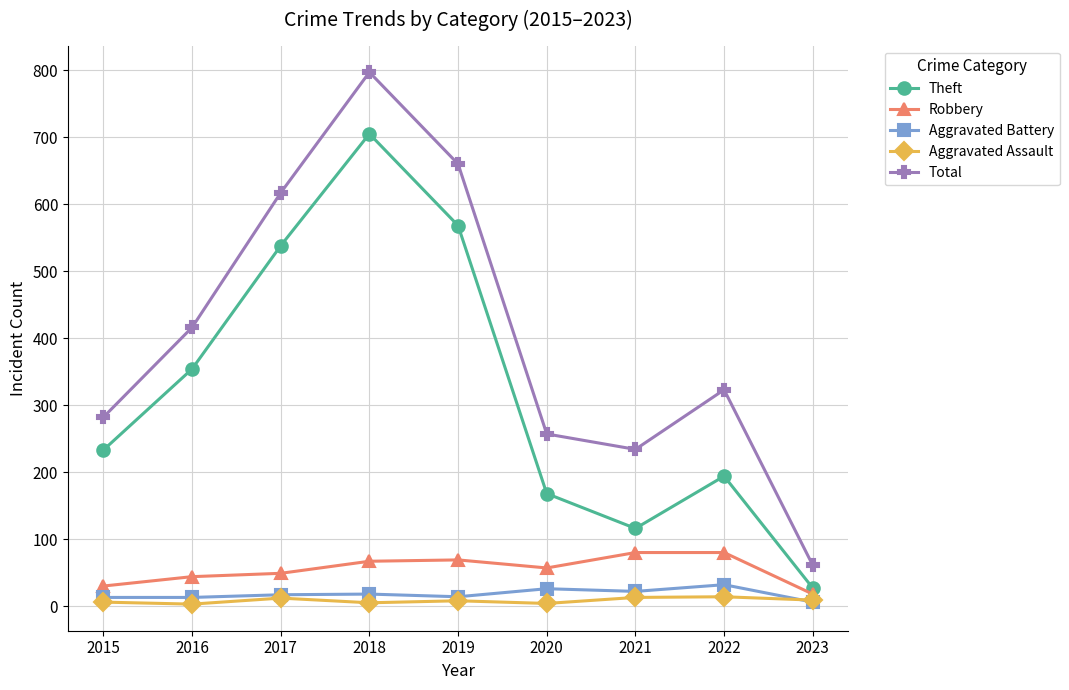

Rank the series at 2021 from highest to lowest value.

Total, Theft, Robbery, Aggravated Battery, Aggravated Assault